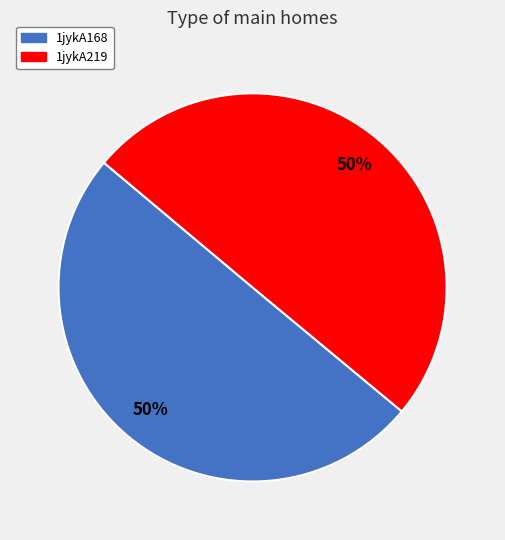

To the nearest percent, what portion does 1jykA168 represent?

50%